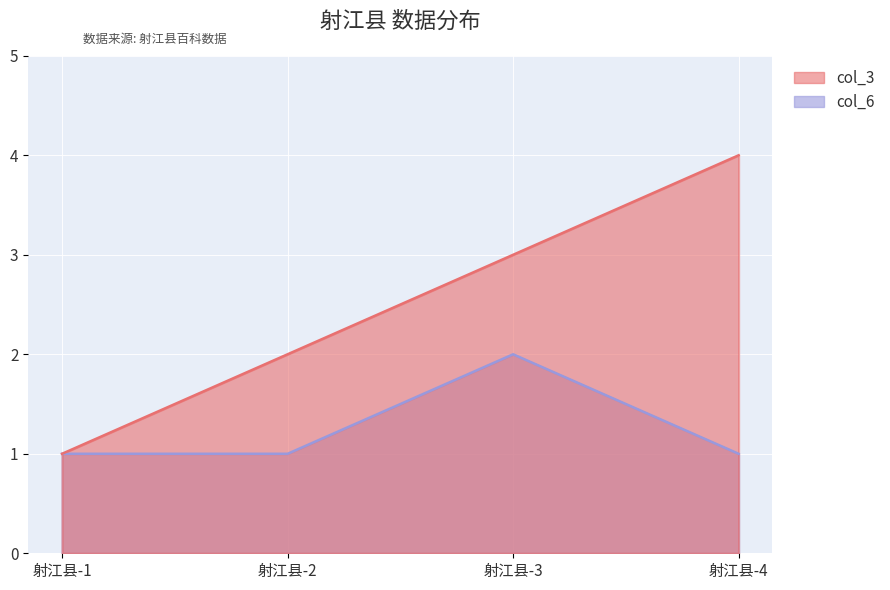

How many data points in col_3 are less than 3?

2